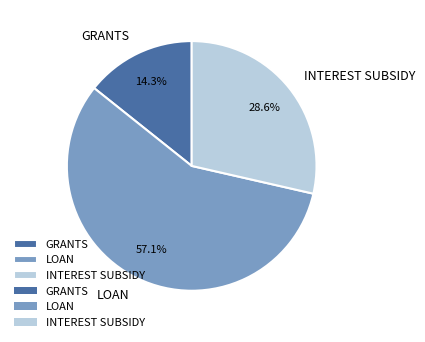

Does any single category account for the majority?

Yes